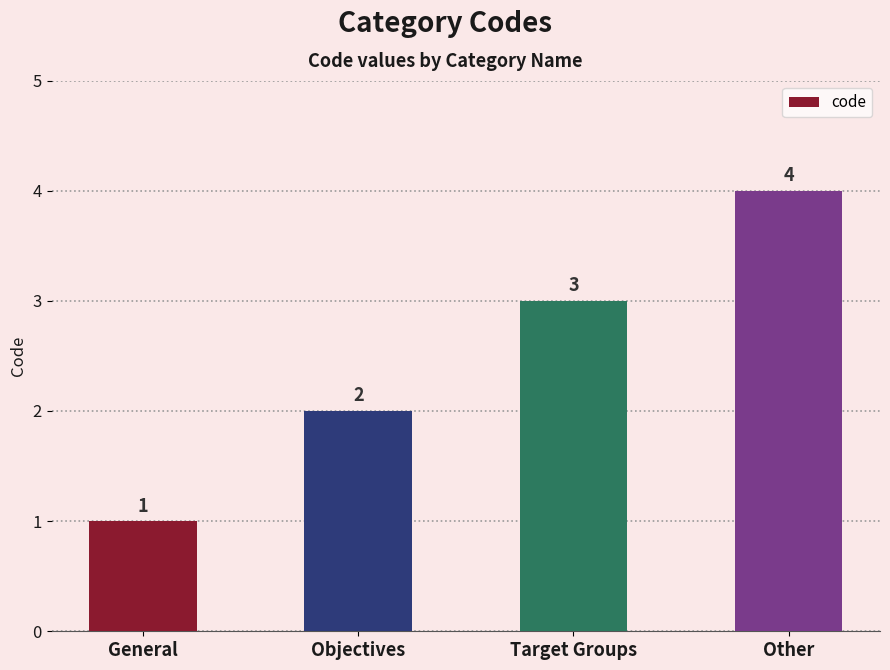

True or false: the data shows 1 at Target Groups.

False